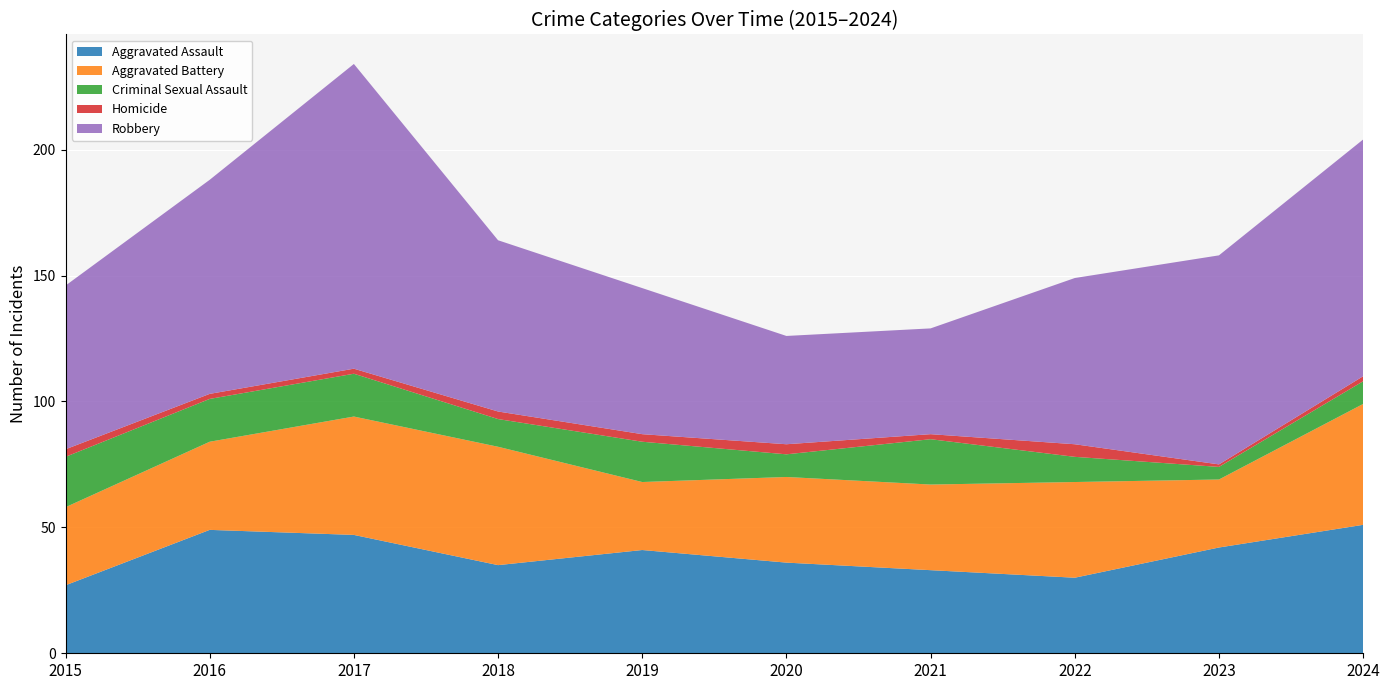

Reading right to left, list all the values displayed in this chart.

Aggravated Assault: 51	42	30	33	36	41	35	47	49	27
Aggravated Battery: 48	27	38	34	34	27	47	47	35	31
Criminal Sexual Assault: 9	5	10	18	9	16	11	17	17	20
Homicide: 2	1	5	2	4	3	3	2	2	3
Robbery: 94	83	66	42	43	58	68	121	85	65